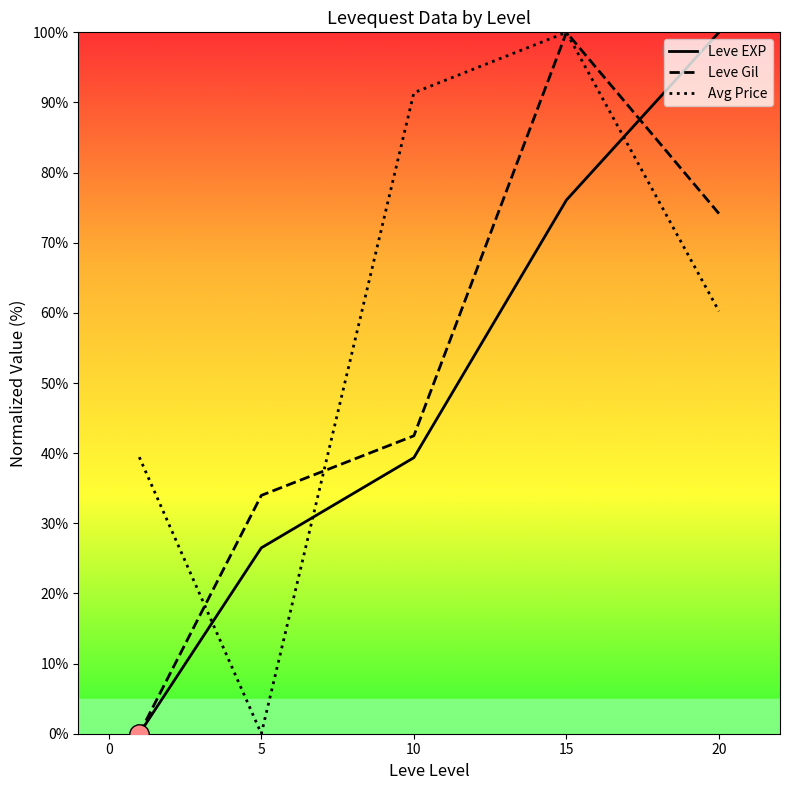

Which series has the largest total across all categories?

Avg Price